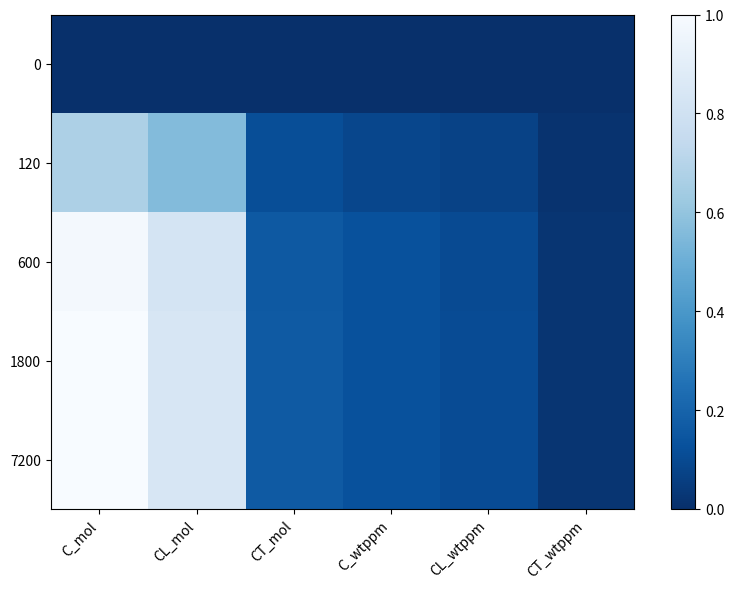

Which series has the widest spread of values?

7200